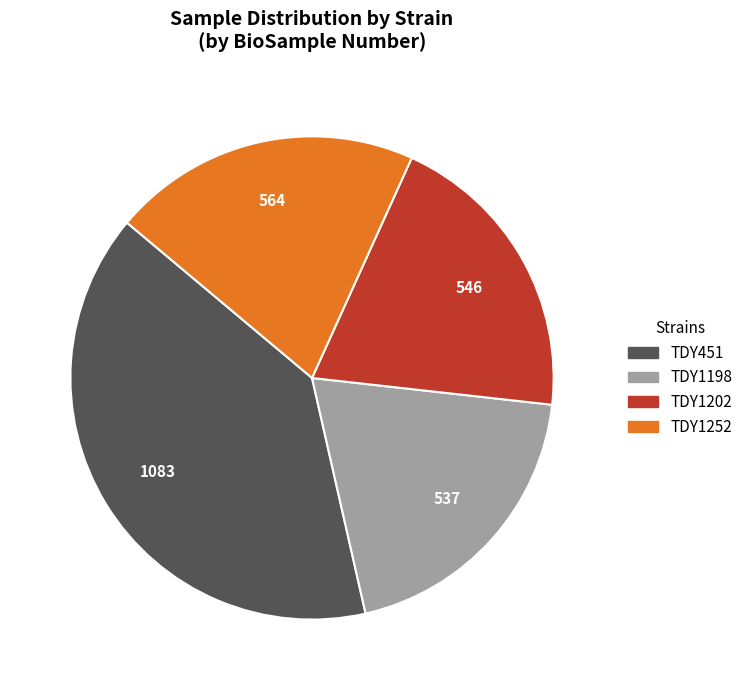

True or false: TDY1252 accounts for 14% of the total.

False